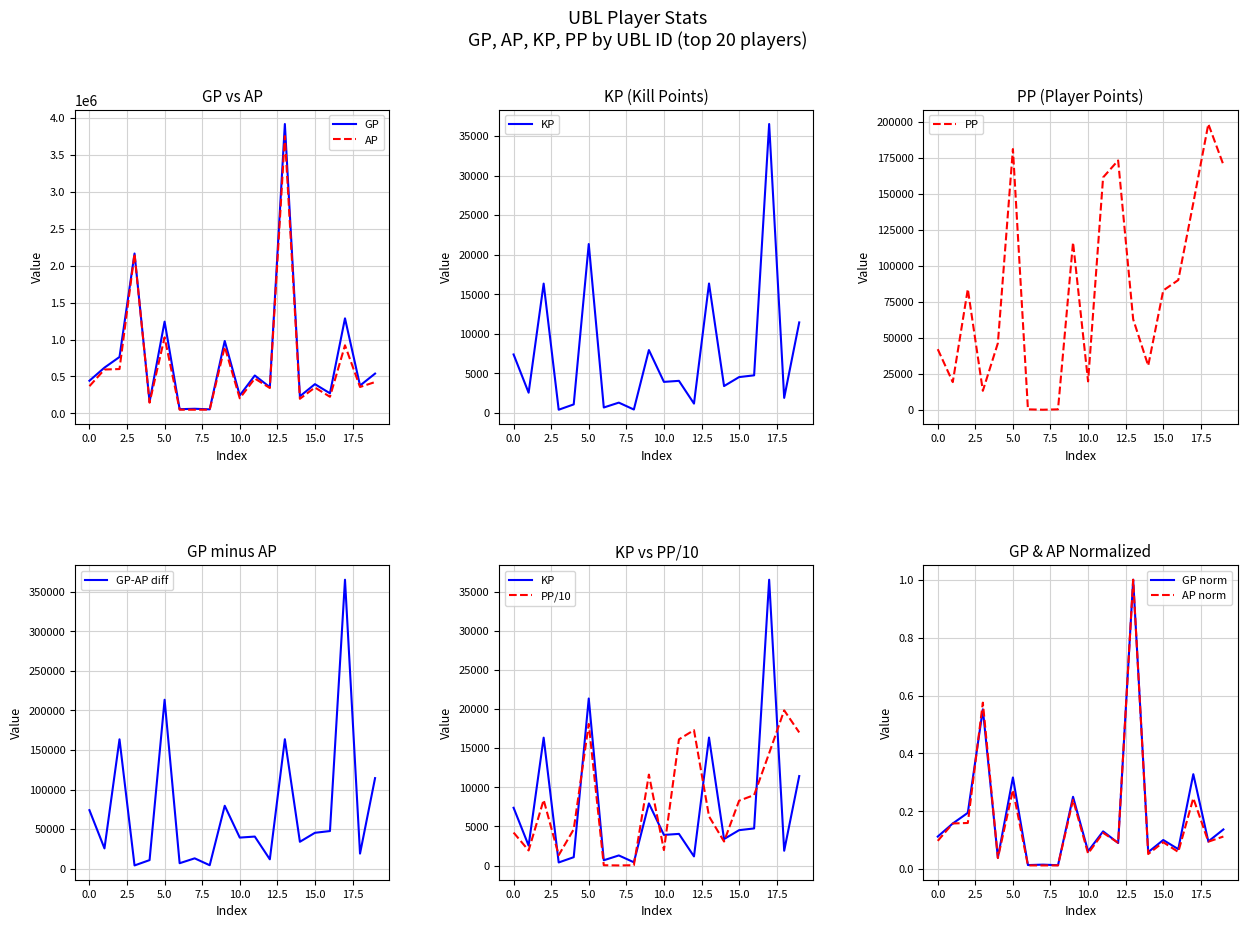

What is the minimum value for AP?

49030